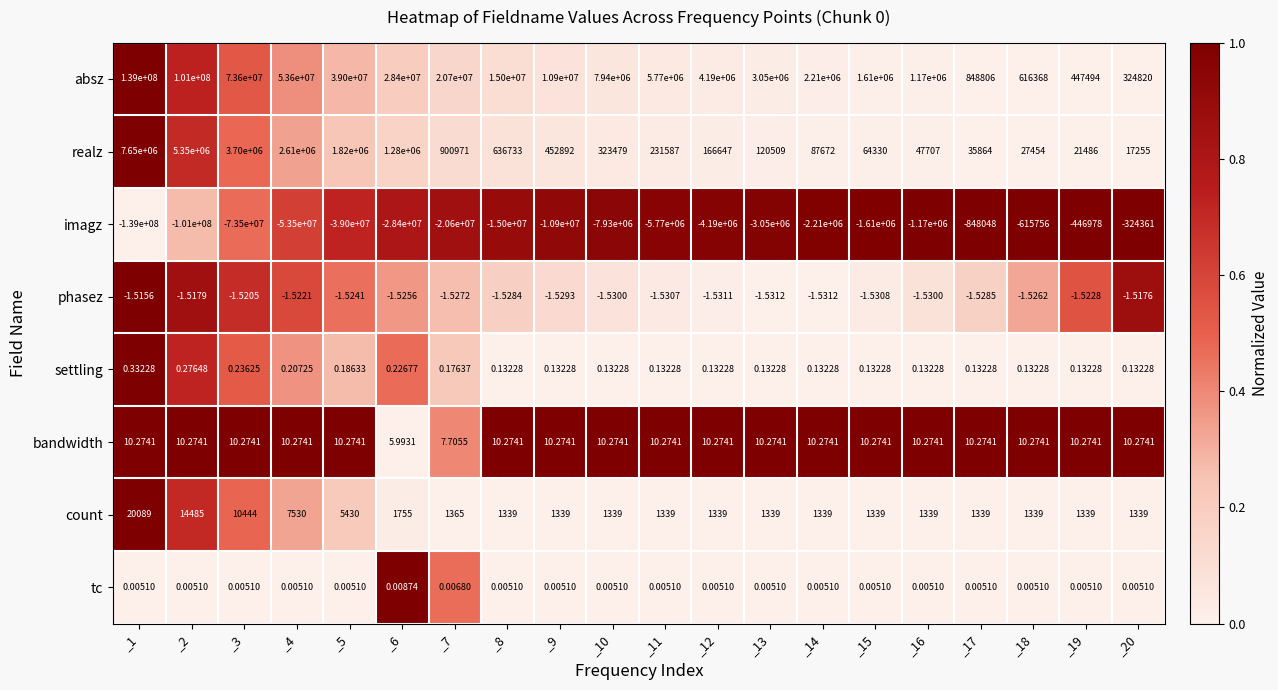

At _7, list the series in order from largest to smallest.

absz, realz, count, bandwidth, settling, tc, phasez, imagz